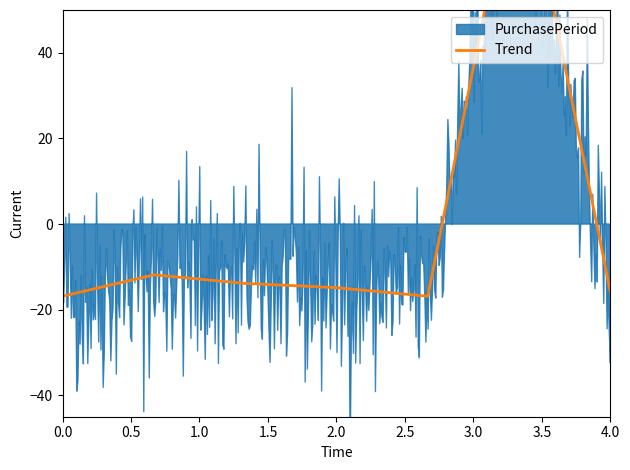

The chart shows a value of 25.6 at 2.5. True or false?

False